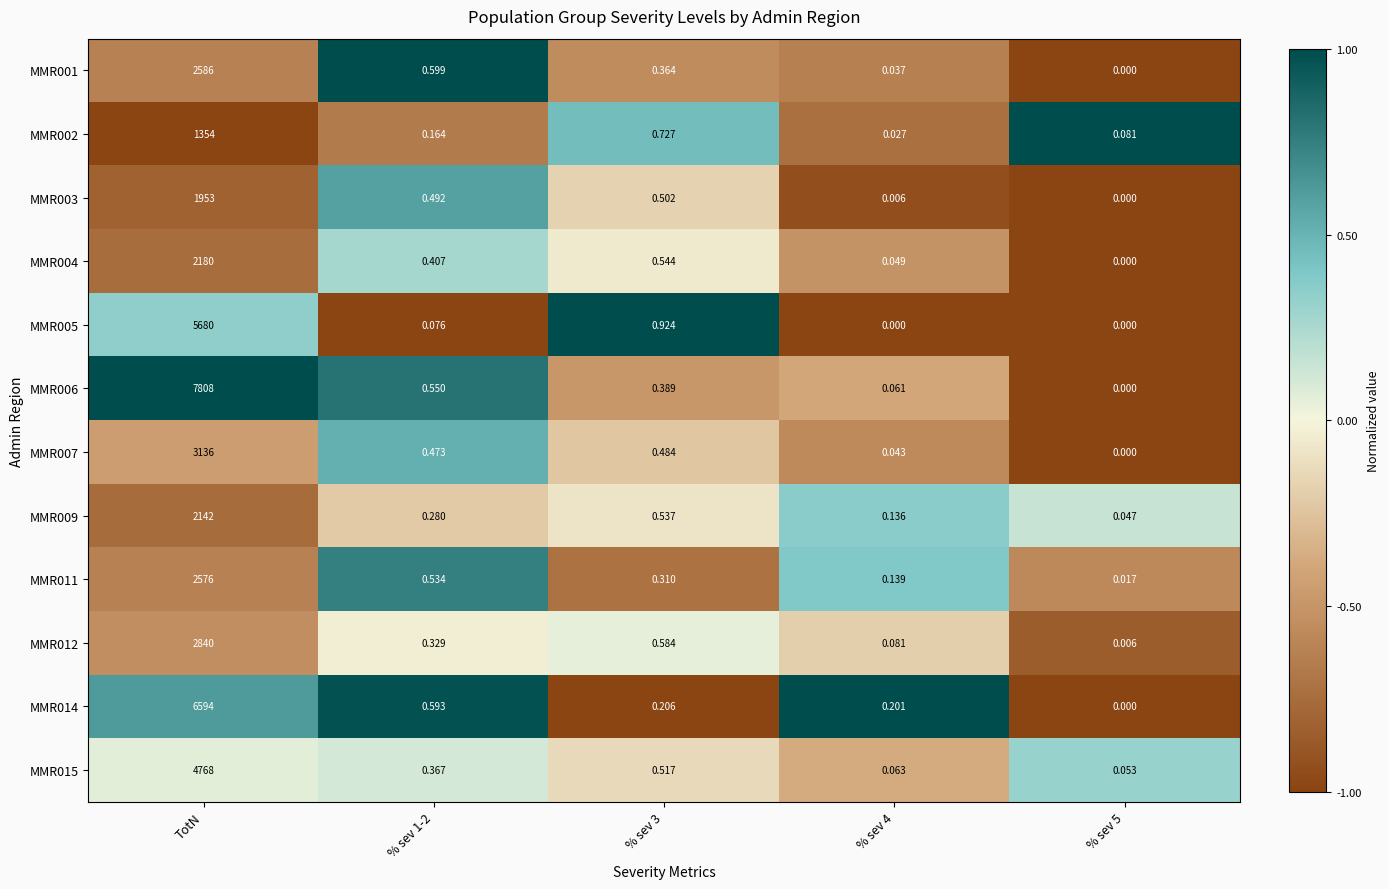

At which category is the sum across all series the highest?

TotN